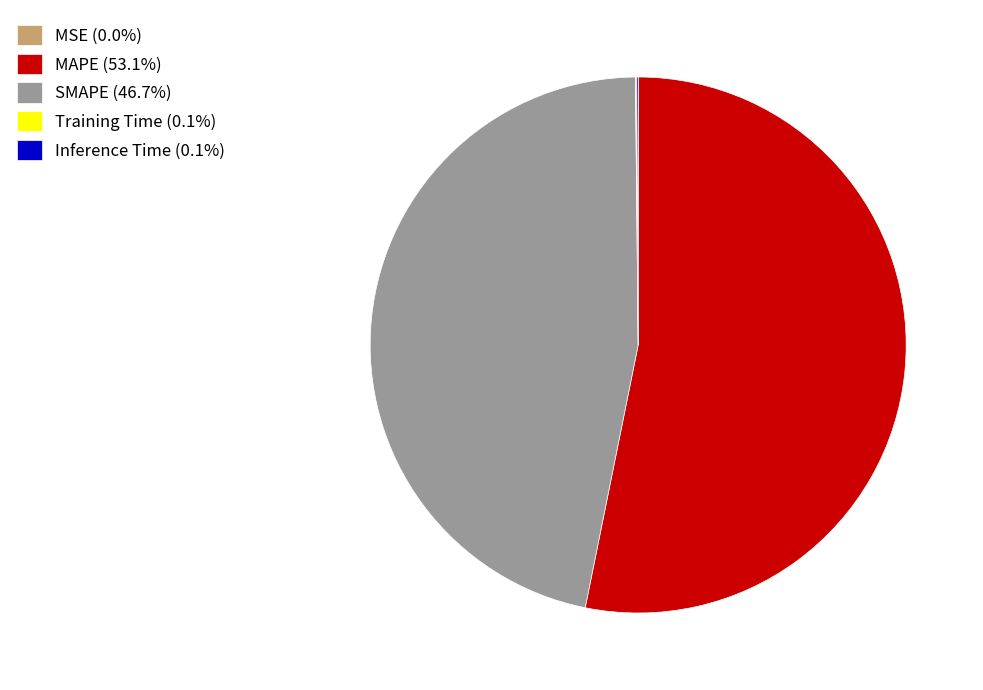

Is there any slice that represents more than half of the pie?

Yes